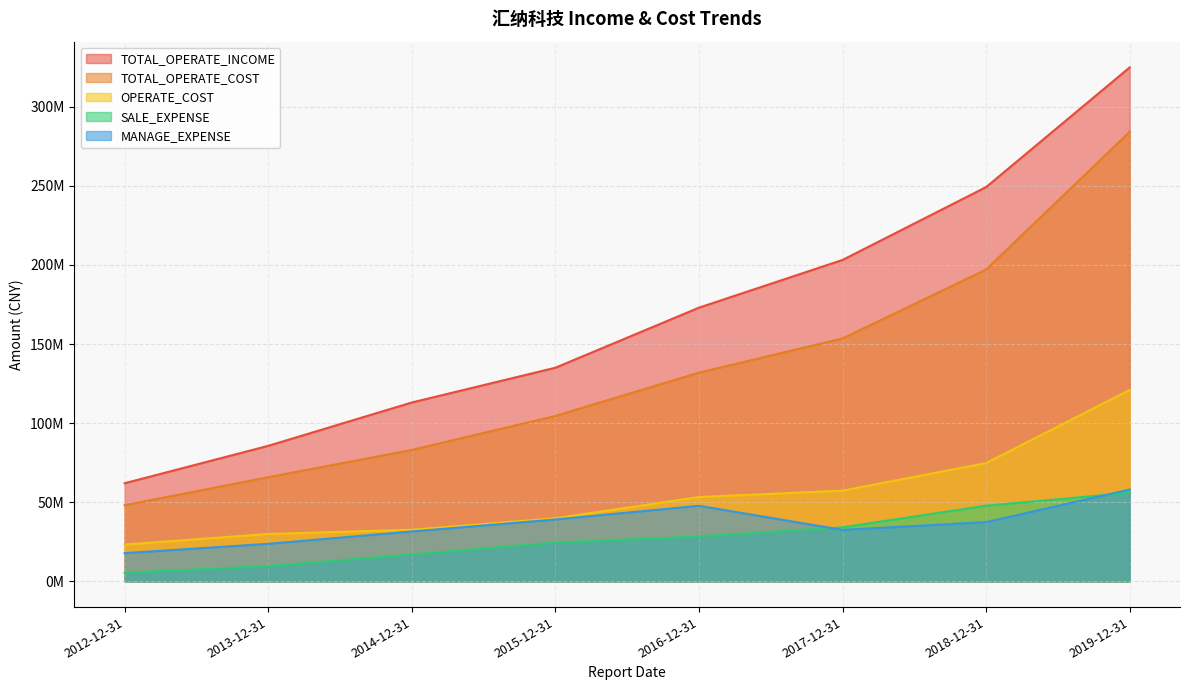

Which category has the lowest value in the TOTAL_OPERATE_INCOME series?

2012-12-31